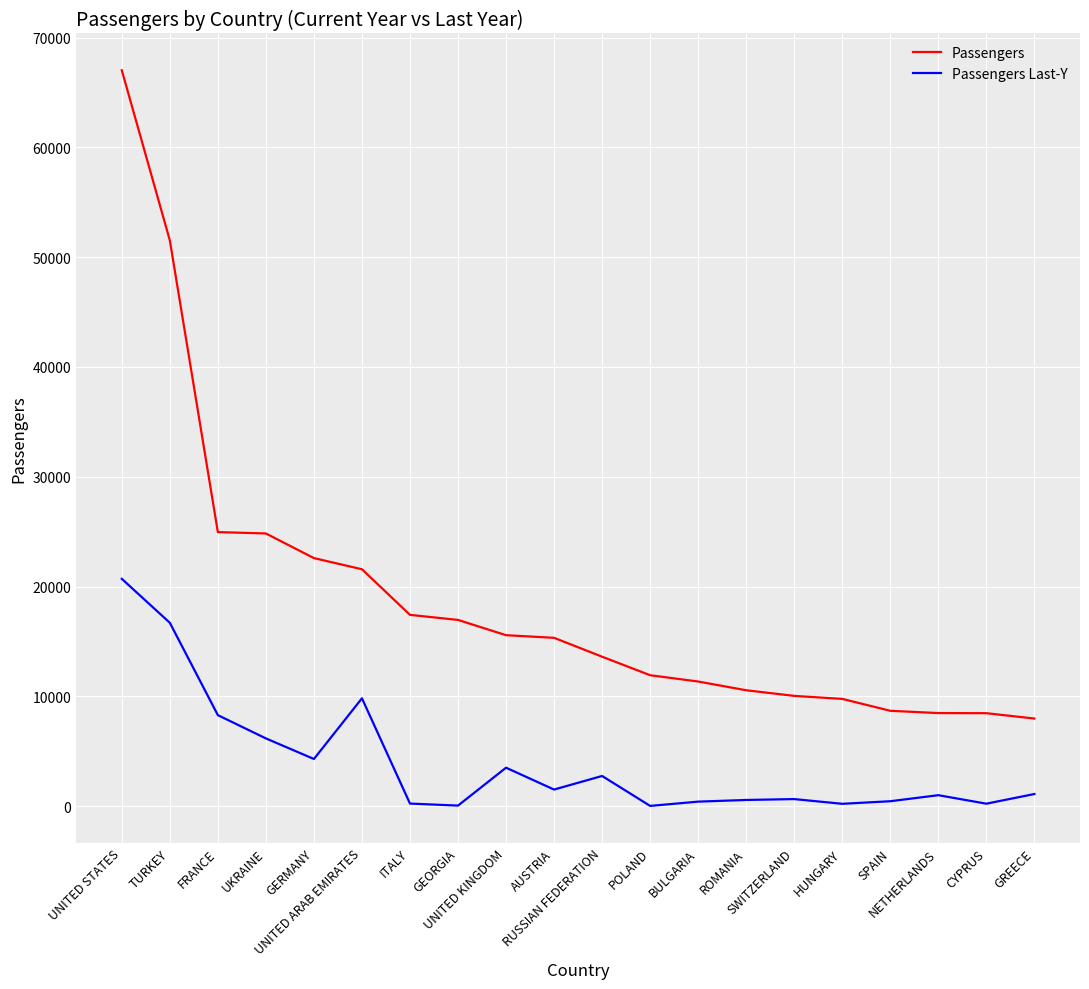

How many lines are shown in the chart?

2